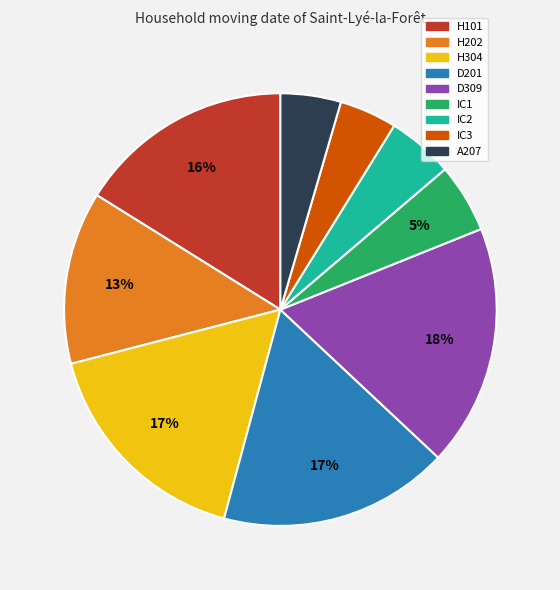

Is H304 the majority of the pie?

No